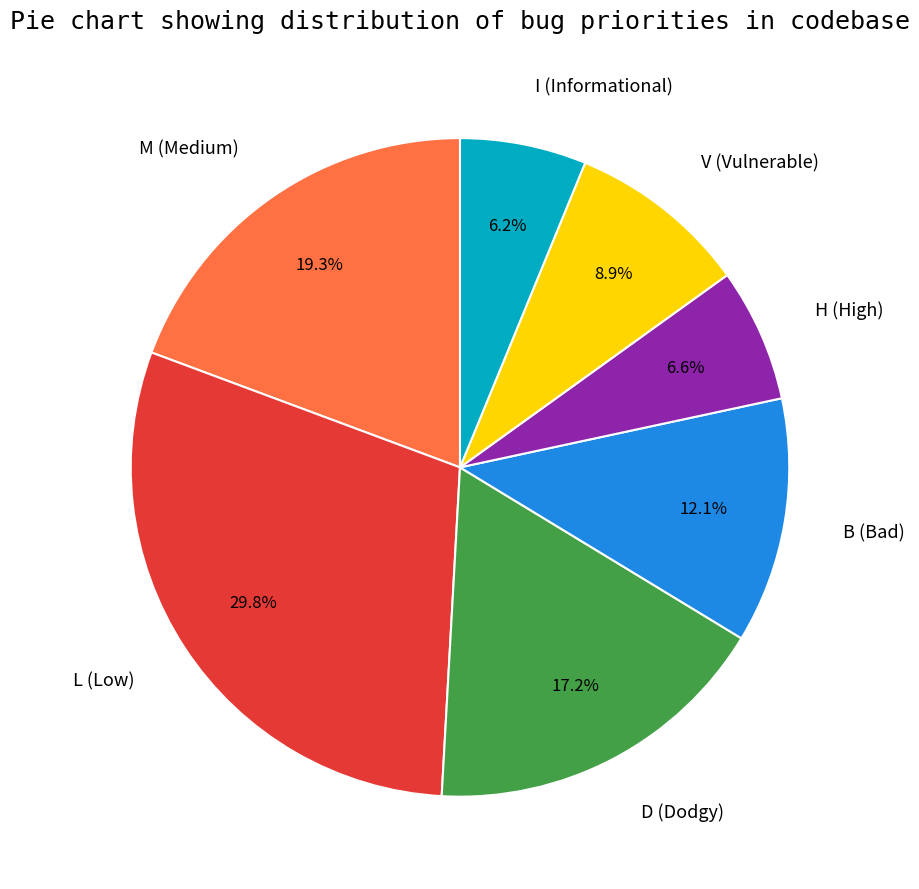

How much of the chart is everything except B (Bad)?

87.9%